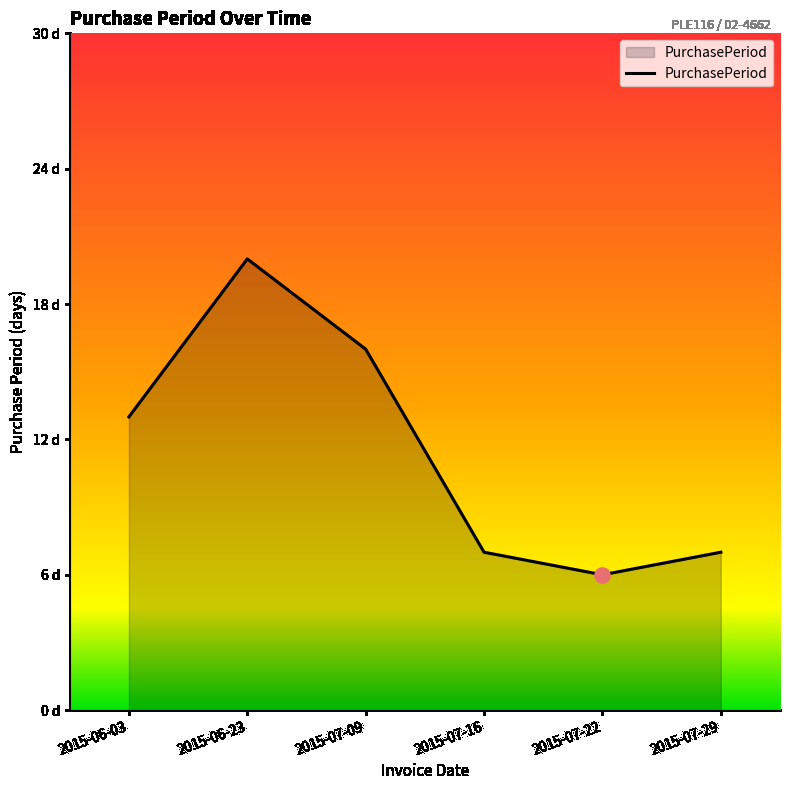

Which has a higher value, 2015-07-09 or 2015-06-03?

2015-07-09